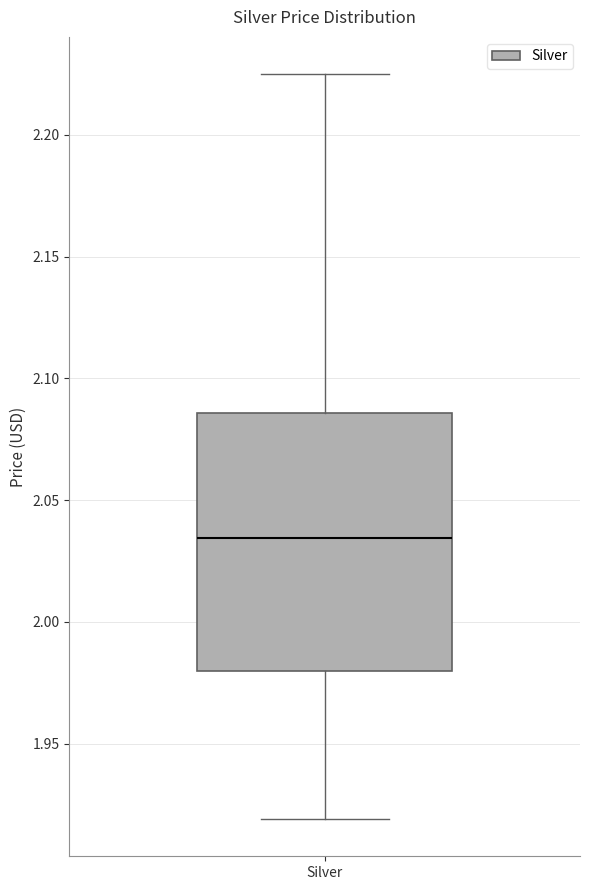

Transcribe this box plot: give where the median line is, the range the box spans, and where the two whiskers end, as read against the y-axis. The values are not printed on the chart, so give them approximately, as read against the axis.

median 2.035, box 1.980 to 2.085, whiskers 1.920 to 2.225